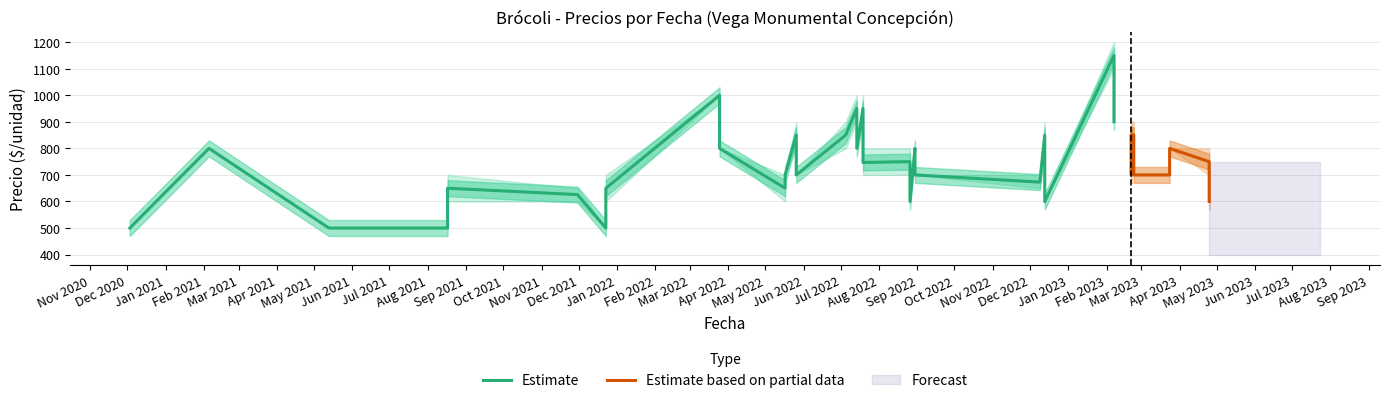

Between 2021-12-23 and 2021-08-17, which is larger?

2021-08-17